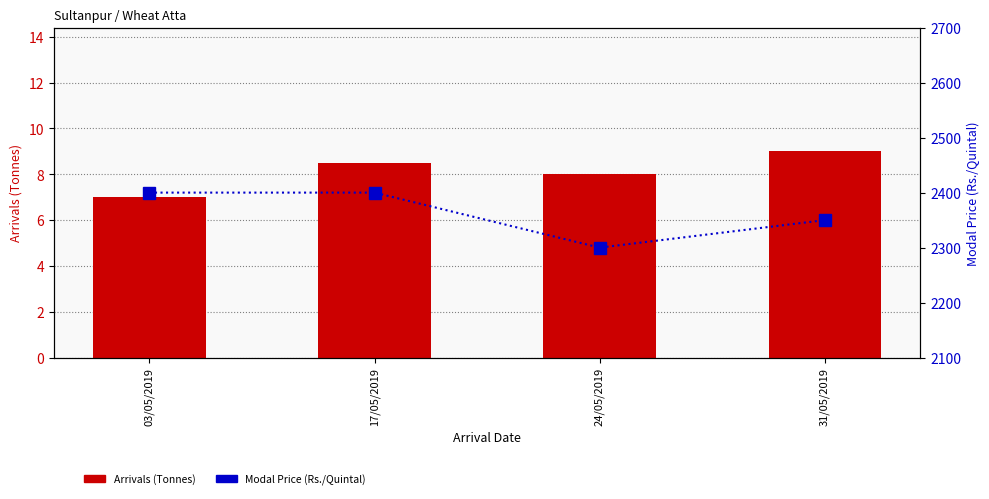

What is the average value of the Arrivals (Tonnes) series?

8.1